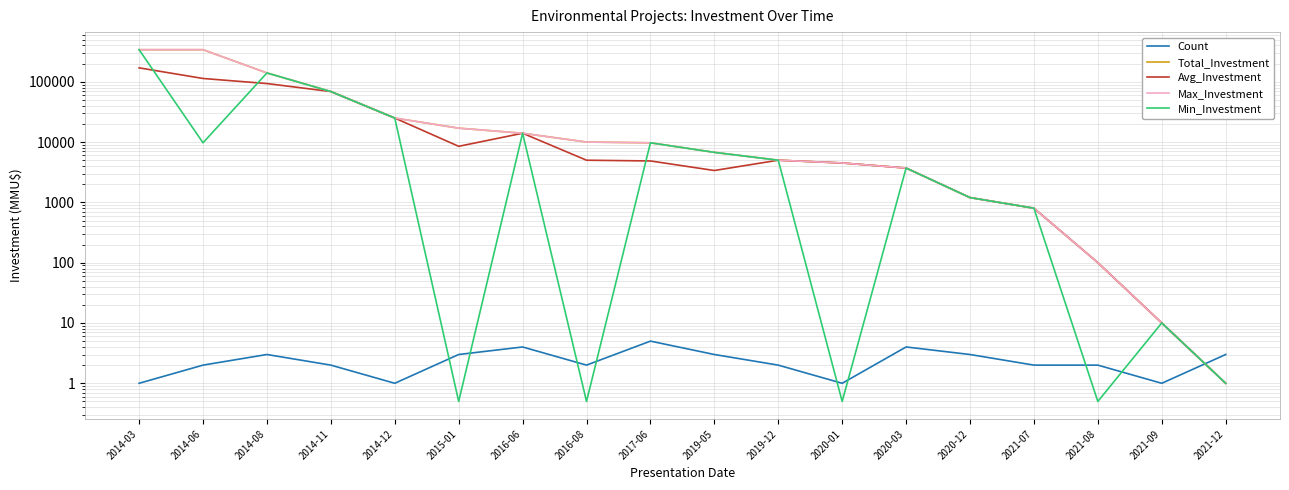

What are all the series names shown in the legend?

Count, Total_Investment, Avg_Investment, Max_Investment, Min_Investment